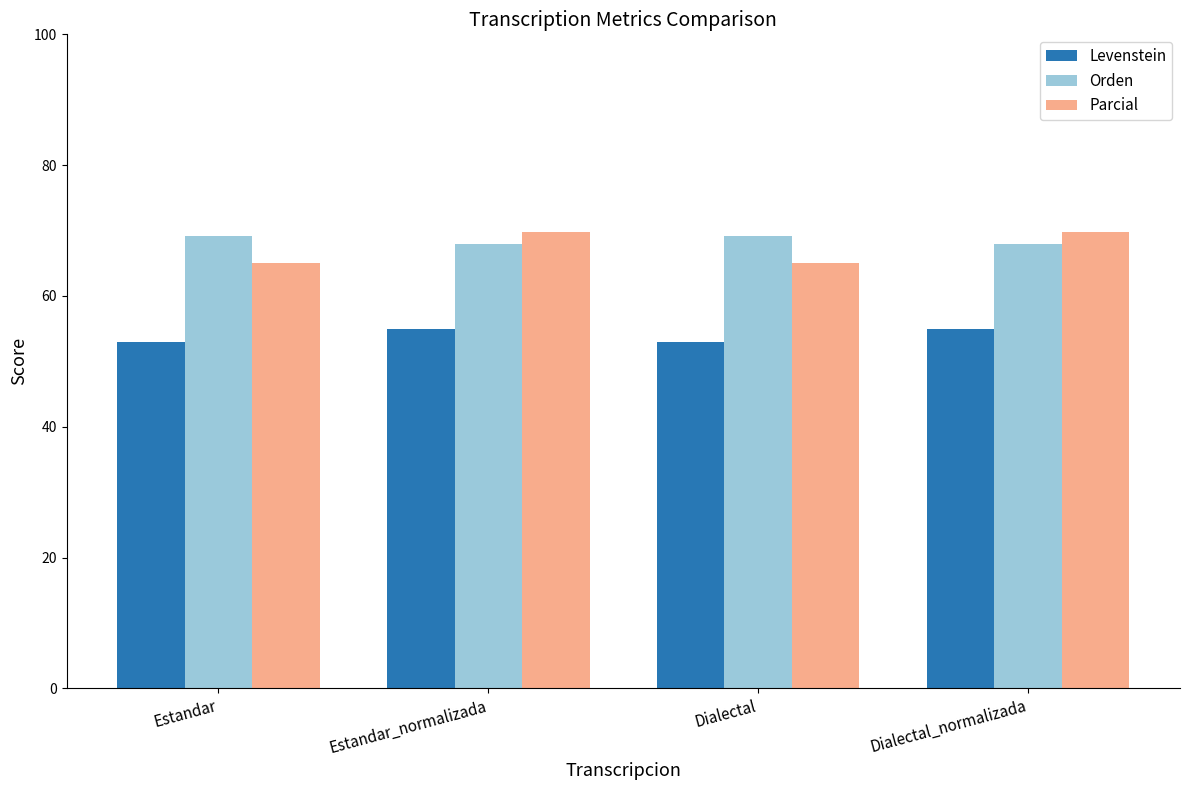

Reading left to right, list all the values displayed in this chart.

Levenstein: 53.0	55.0	53.0	55.0
Orden: 69.1	68.0	69.1	68.0
Parcial: 65.0	69.7	65.0	69.7